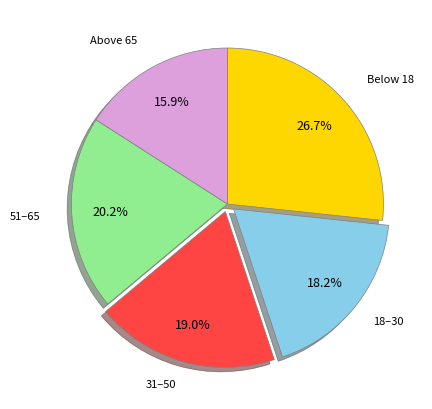

Is there a majority slice in this chart?

No